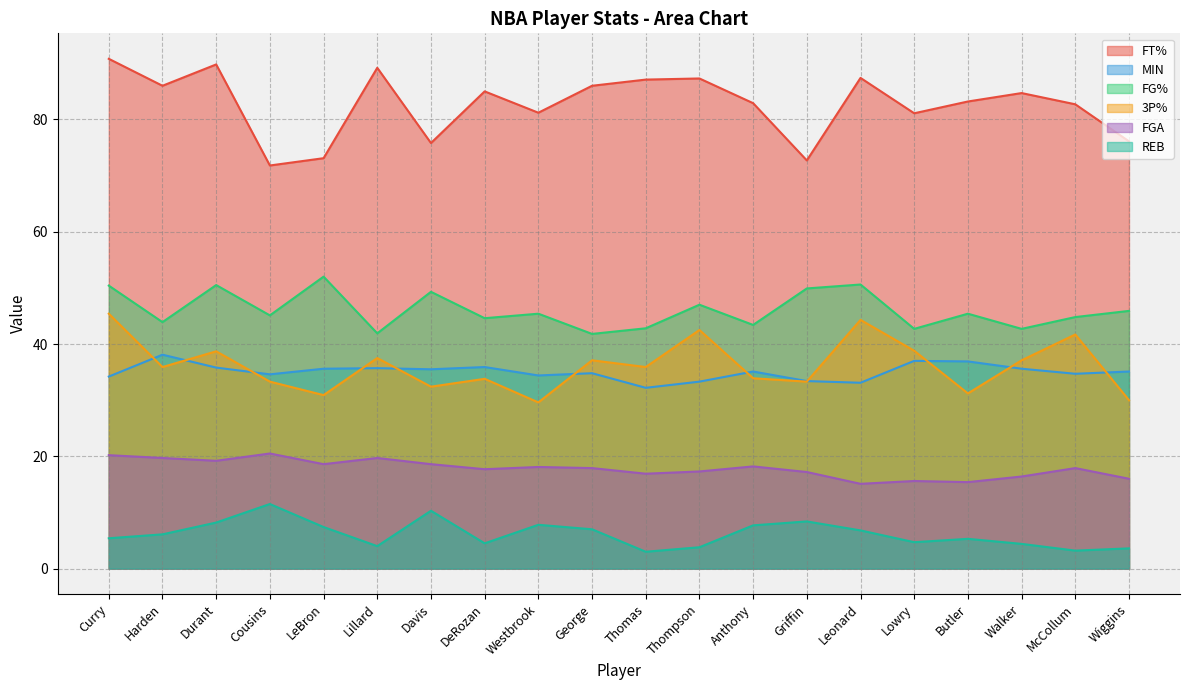

In FT%, how many points are lower than both neighbors (excluding endpoints)?

6